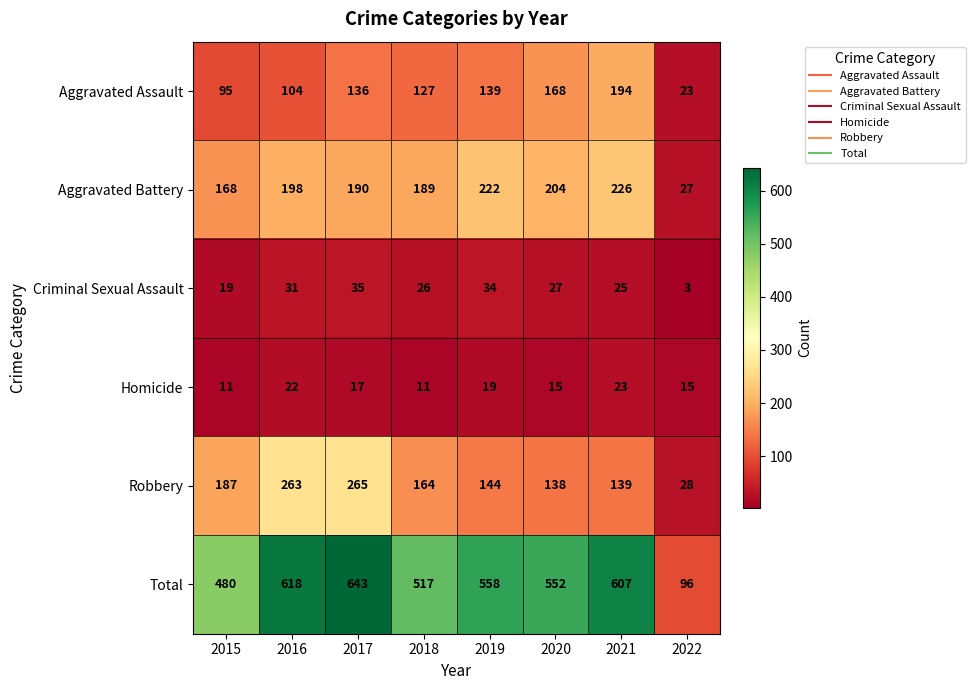

At how many categories does at least one series exceed 298?

7